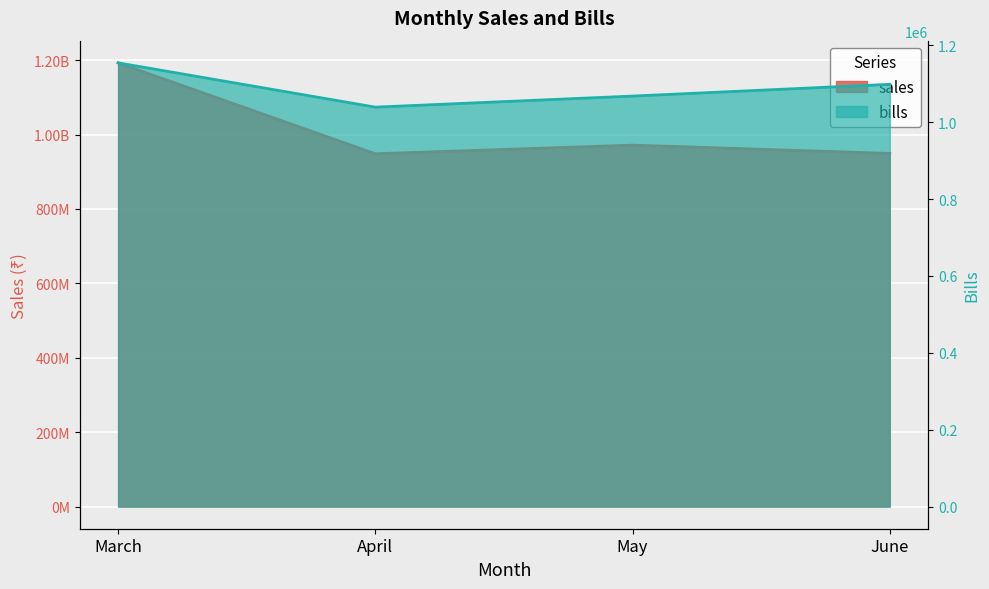

Is the value of bills at April greater than the value of sales at June?

No